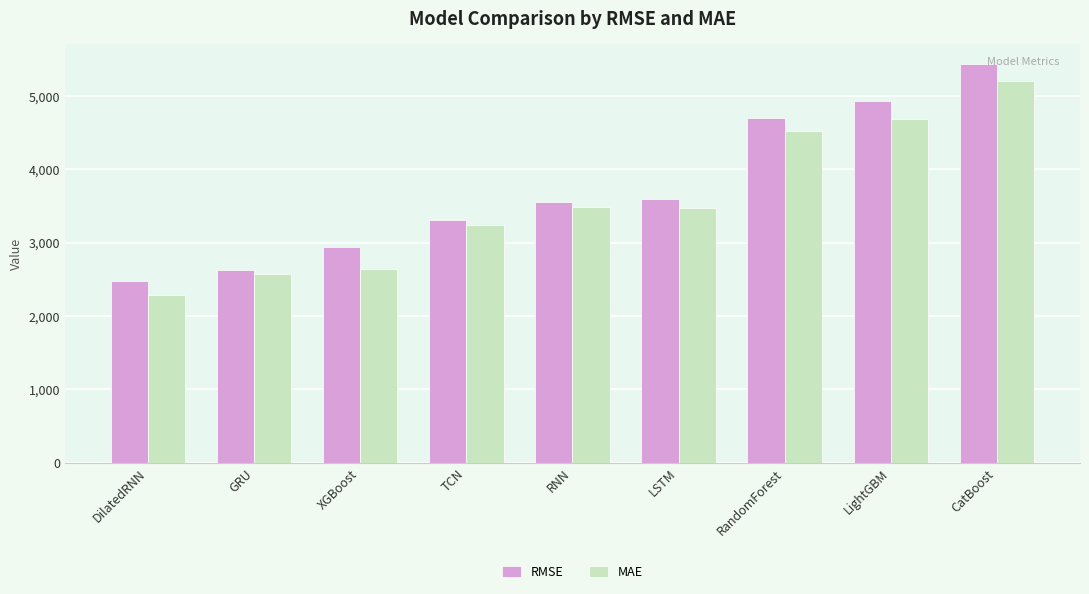

What is the label of the 9th bar from the right?

DilatedRNN